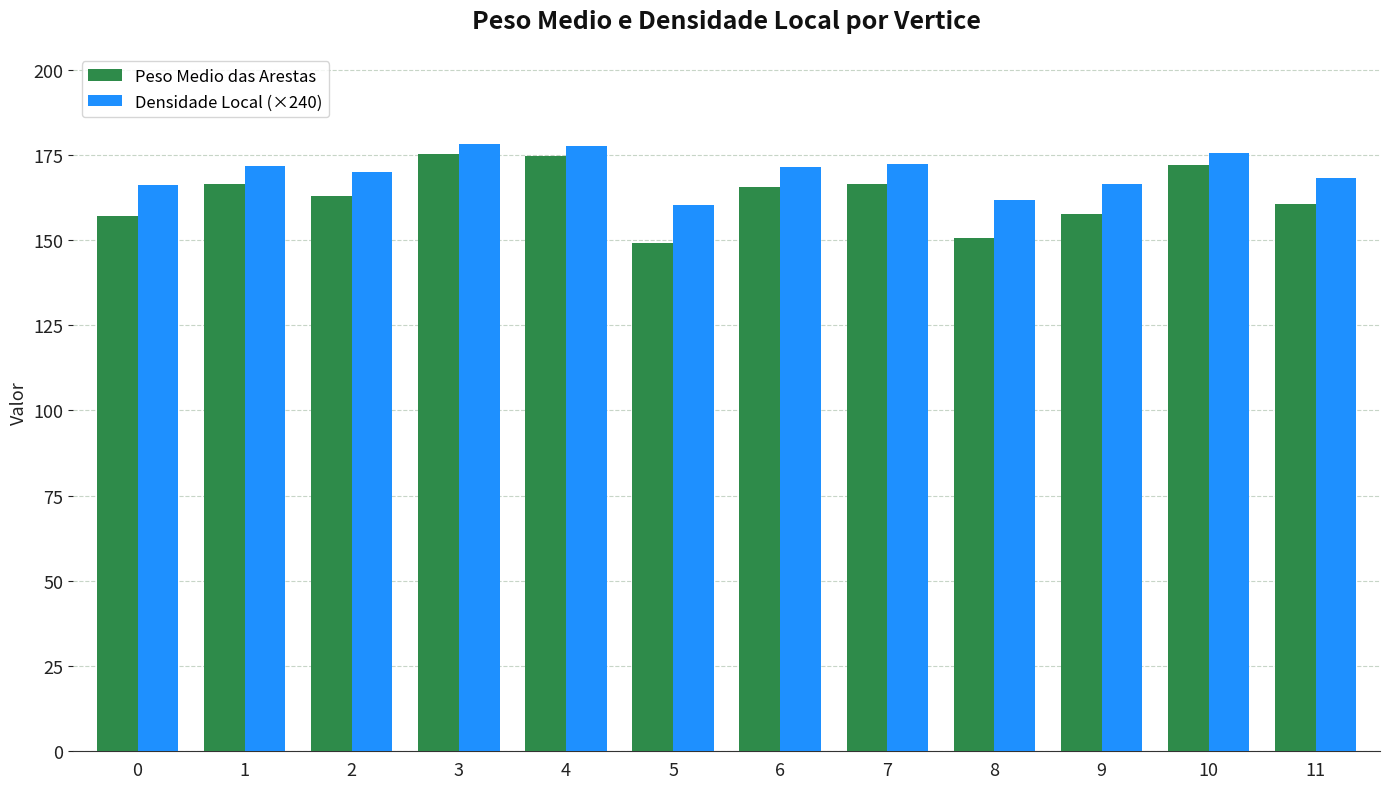

What is the total value across all series at 9?

324.0